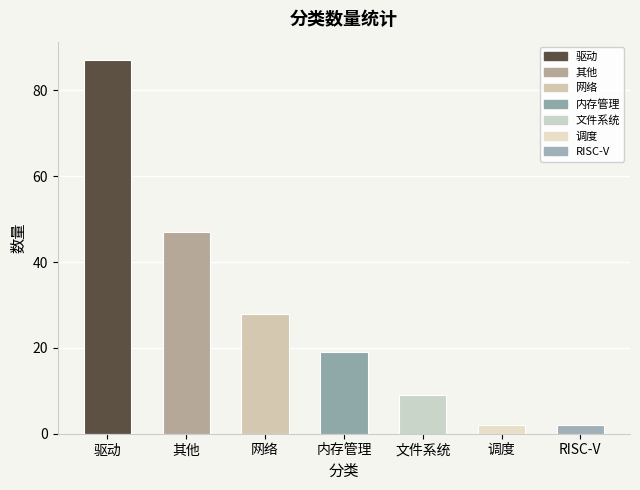

What is the maximum value shown in the chart?

87